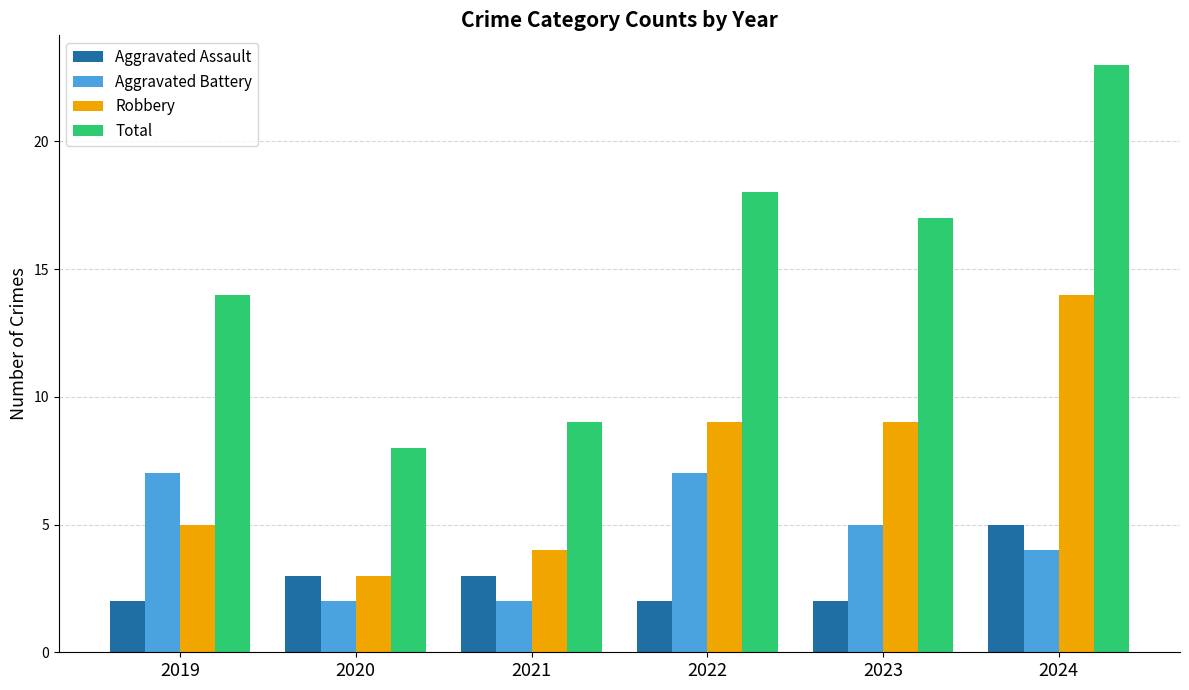

Reading left to right, list all the values displayed in this chart.

Aggravated Assault: 2	3	3	2	2	5
Aggravated Battery: 7	2	2	7	5	4
Robbery: 5	3	4	9	9	14
Total: 14	8	9	18	17	23